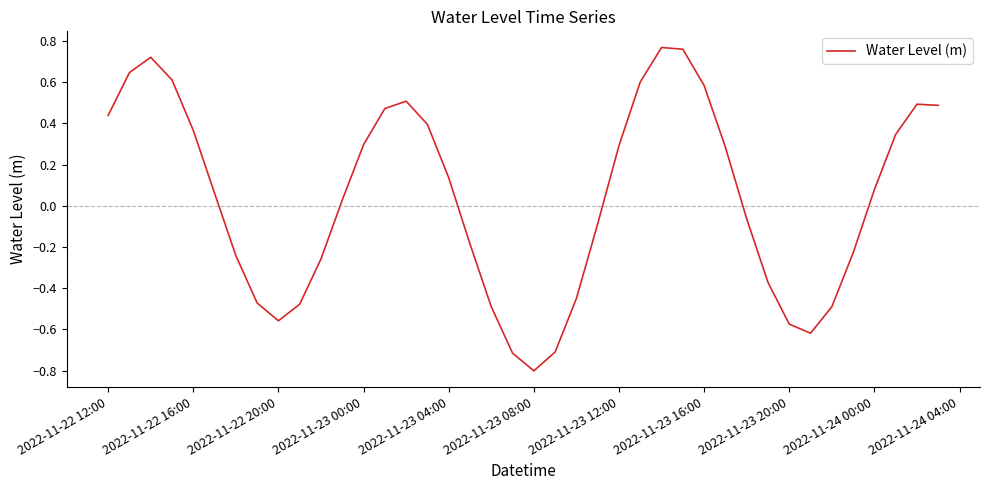

What is the smallest value displayed?

-0.8